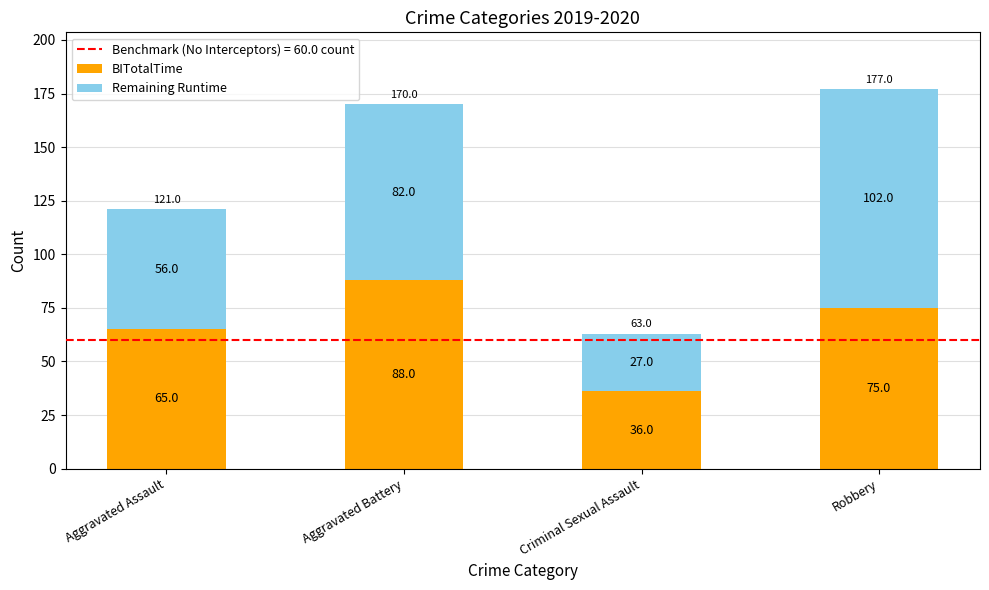

Count the BITotalTime values in the range 65 to 88.

3